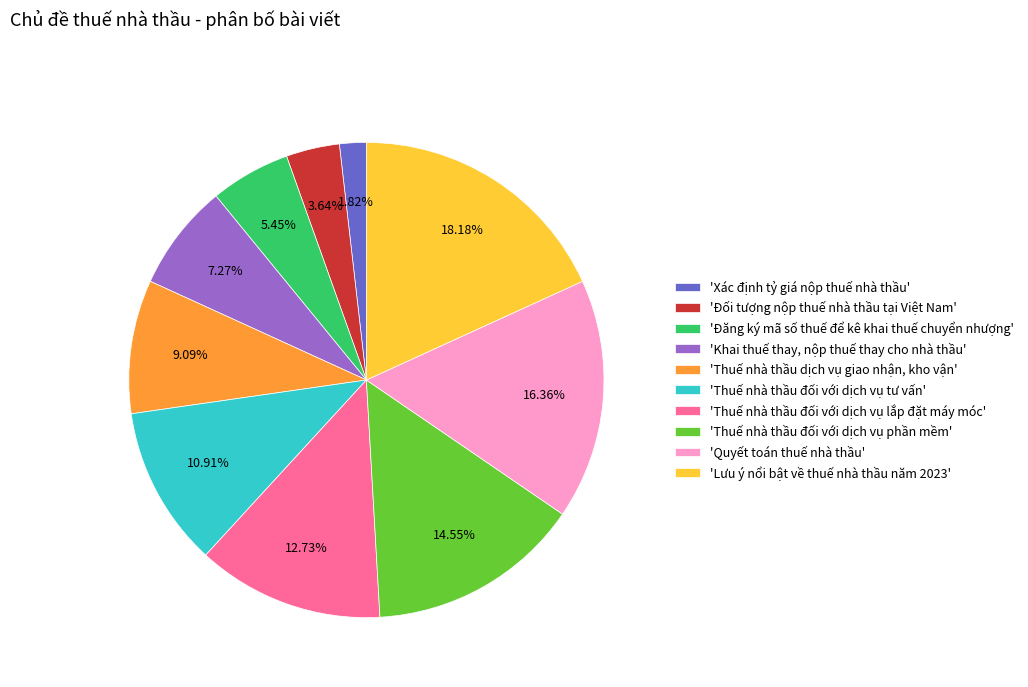

Between 'Thuế nhà thầu đối với dịch vụ lắp đặt máy móc' and 'Đăng ký mã số thuế để kê khai thuế chuyển nhượng', which is larger?

'Thuế nhà thầu đối với dịch vụ lắp đặt máy móc'